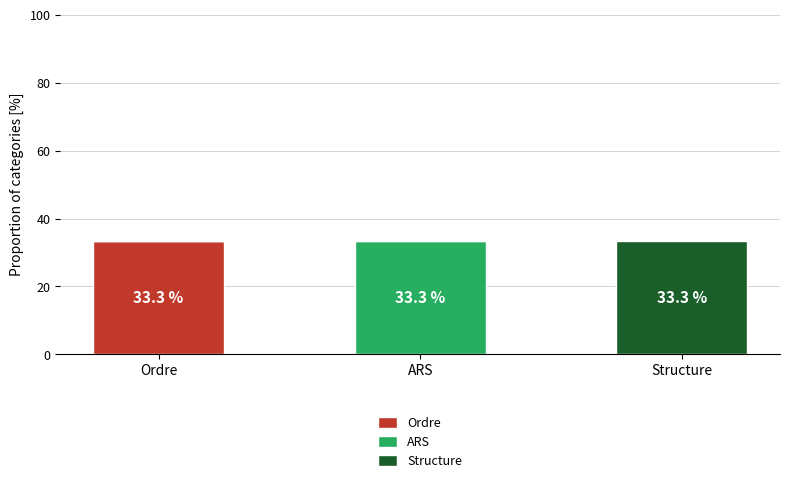

At which label is Structure closest to 0?

Ordre